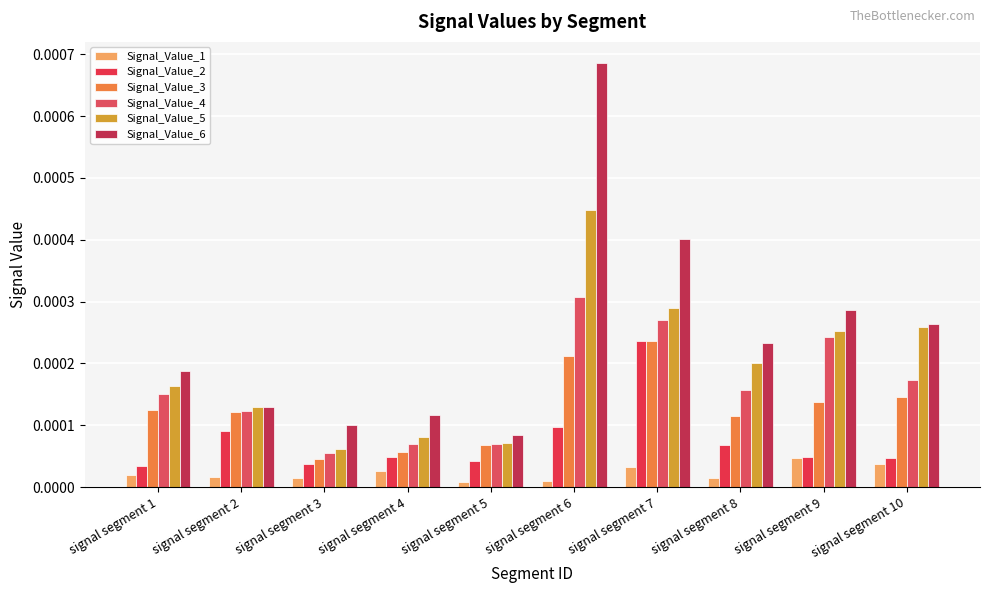

How many distinct data groups are displayed?

6